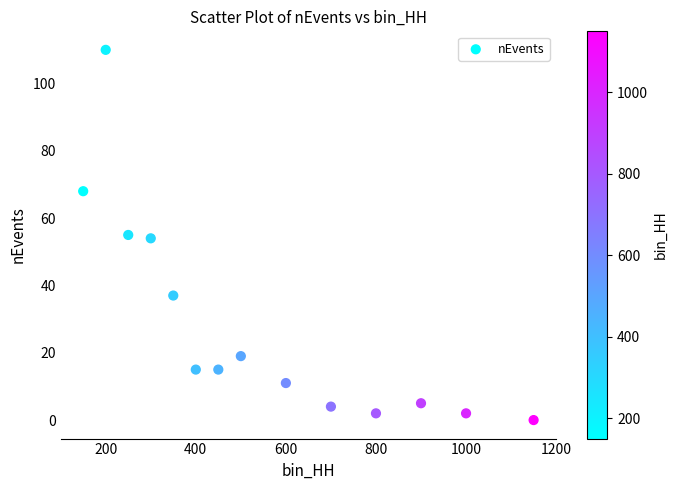

What is the range of Y values (max minus min)?

110